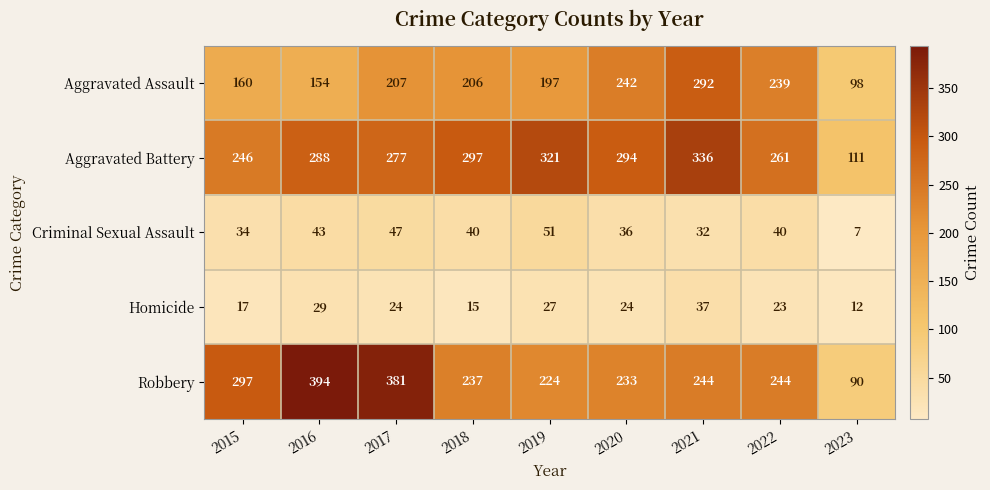

At 2019, list the series in order from smallest to largest.

Homicide, Criminal Sexual Assault, Aggravated Assault, Robbery, Aggravated Battery